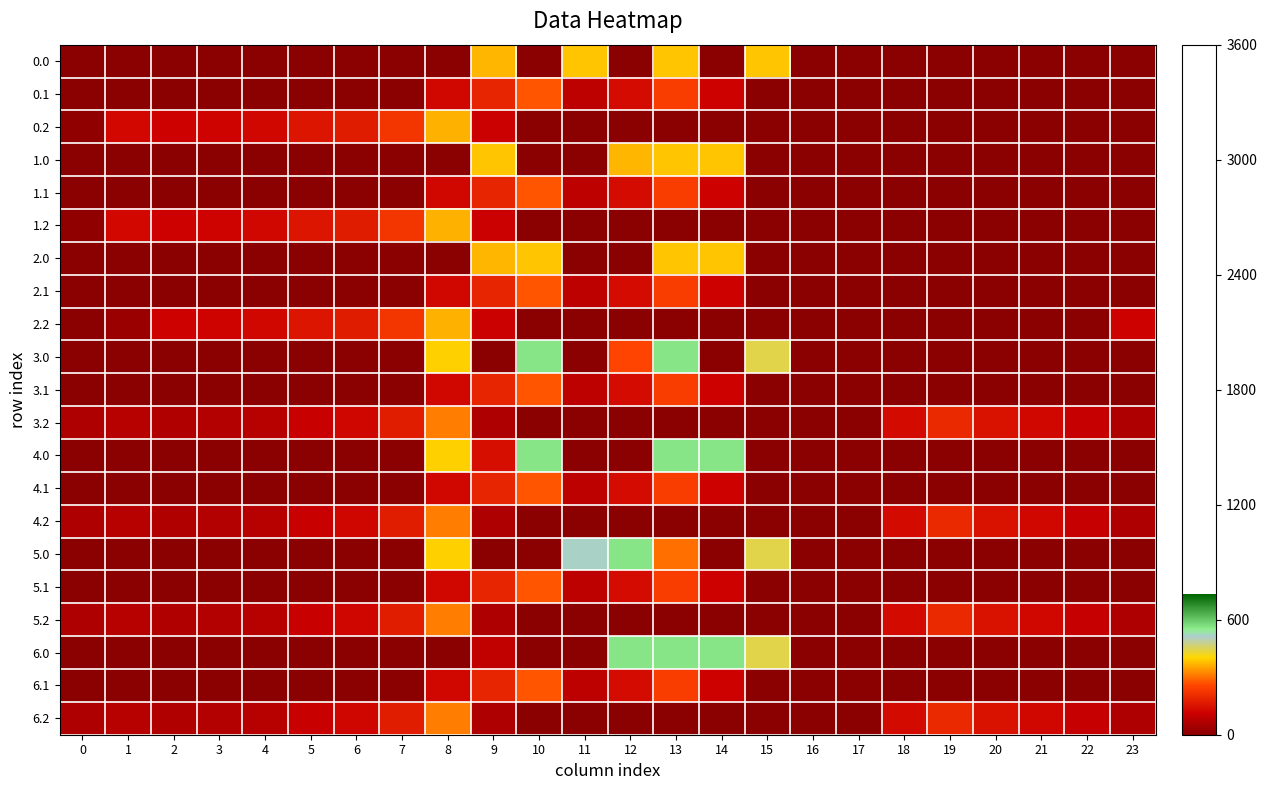

At 16, list the series in order from smallest to largest.

0.0, 0.1, 0.2, 1.0, 1.1, 1.2, 2.0, 2.1, 2.2, 3.0, 3.1, 3.2, 4.0, 4.1, 4.2, 5.0, 5.1, 5.2, 6.0, 6.1, 6.2